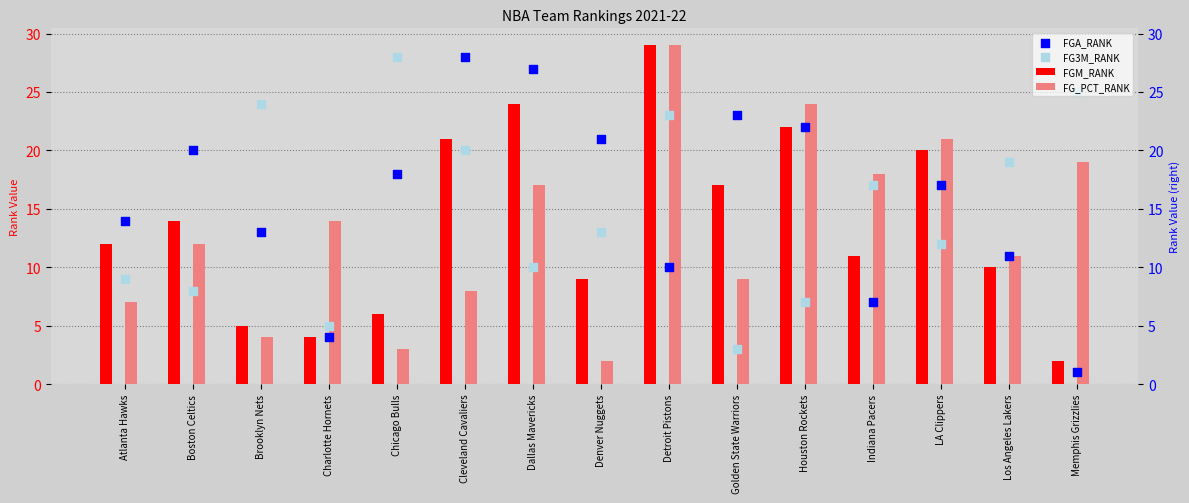

What is the total value across all series at Golden State Warriors?

52